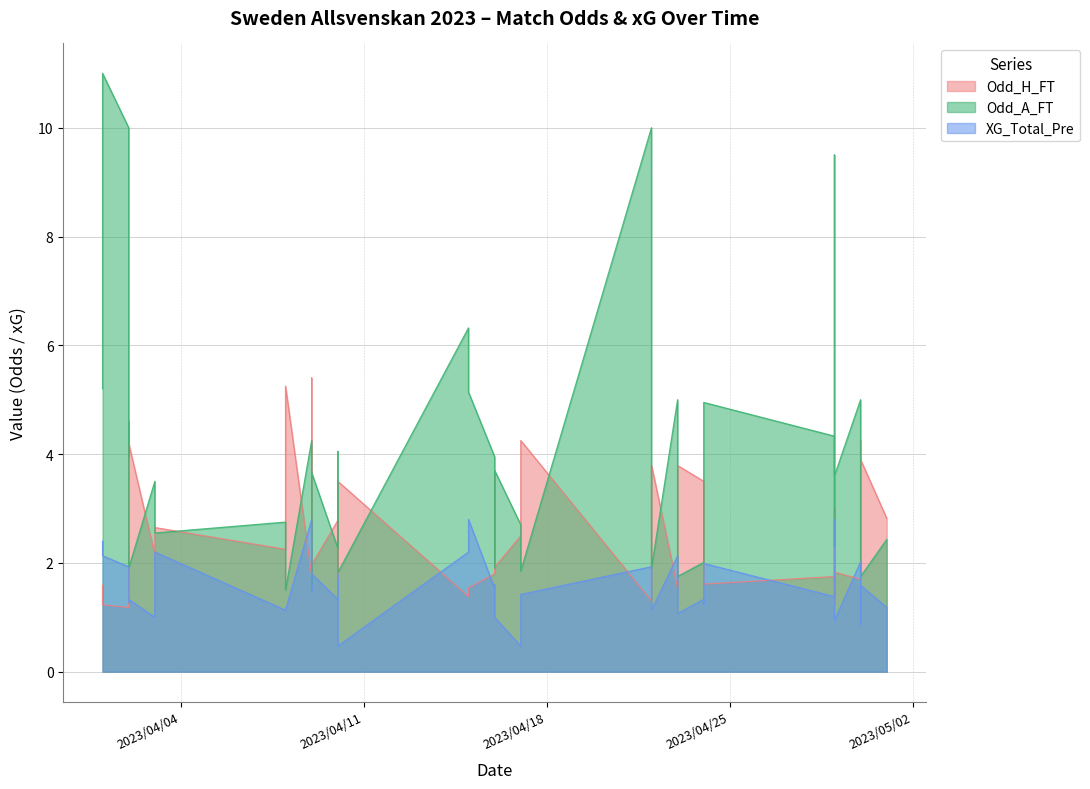

Does the chart have visible grid lines?

Yes